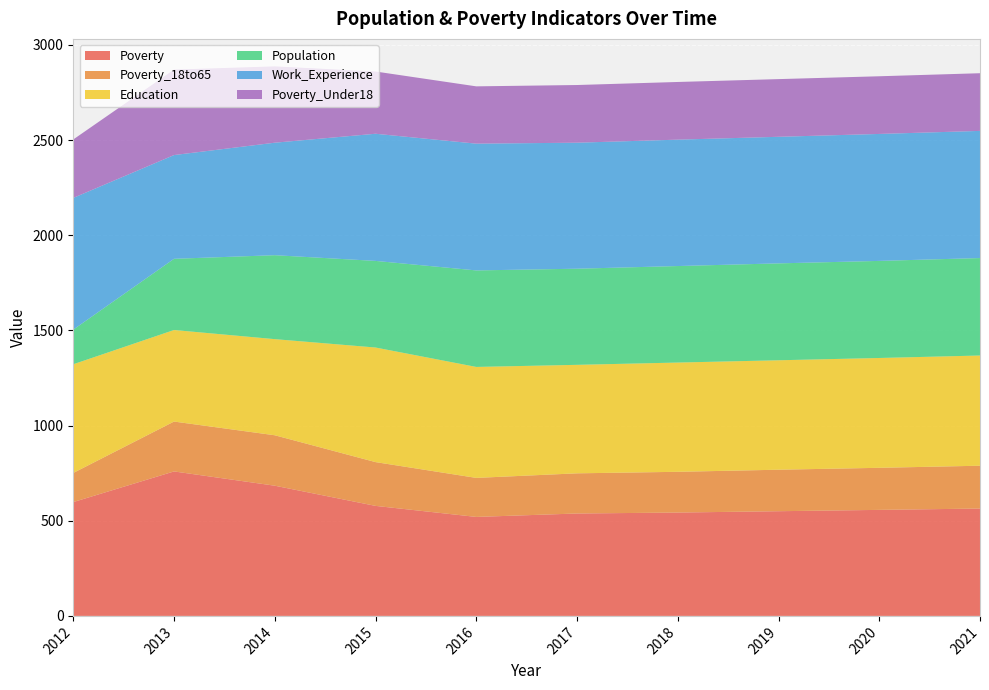

Reading left to right, list all the values displayed in this chart.

Poverty: 2012=598	2013=759	2014=684	2015=578	2016=520	2017=538	2018=543	2019=550	2020=557	2021=564
Poverty_18to65: 2012=153	2013=262	2014=265	2015=230	2016=205	2017=211	2018=214	2019=218	2020=221	2021=225
Education: 2012=571	2013=481	2014=505	2015=602	2016=583	2017=570	2018=574	2019=575	2020=577	2021=579
Population: 2012=182	2013=374	2014=441	2015=455	2016=507	2017=505	2018=507	2019=509	2020=510	2021=512
Work_Experience: 2012=692	2013=545	2014=591	2015=668	2016=666	2017=662	2018=664	2019=665	2020=667	2021=668
Poverty_Under18: 2012=307	2013=449	2014=401	2015=327	2016=301	2017=303	2018=303	2019=303	2020=303	2021=303